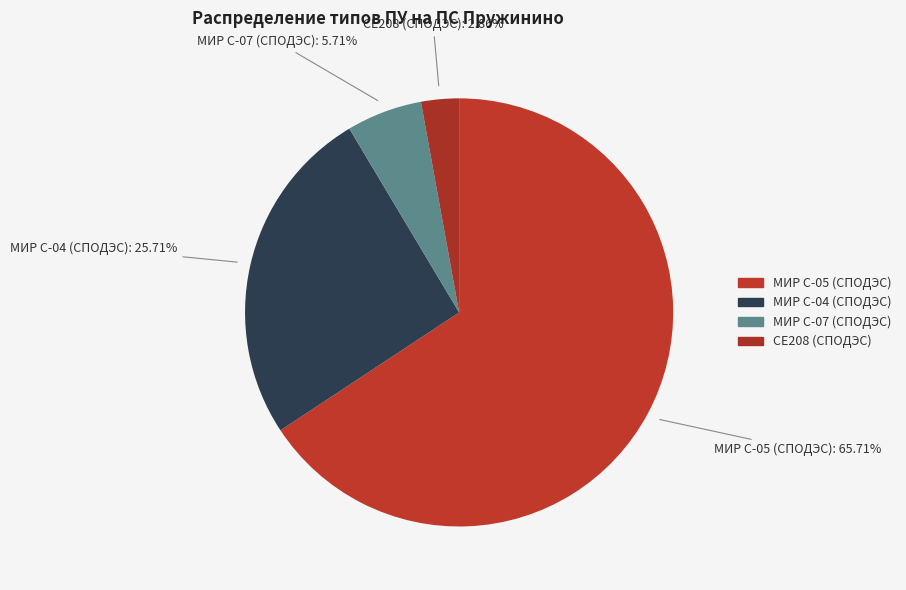

Count the number of slices in the pie.

4